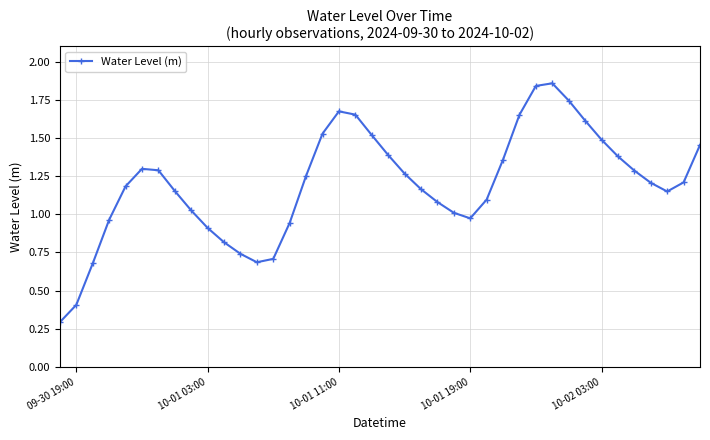

How many interior local valleys (lower than both neighbors) does the data have?

3